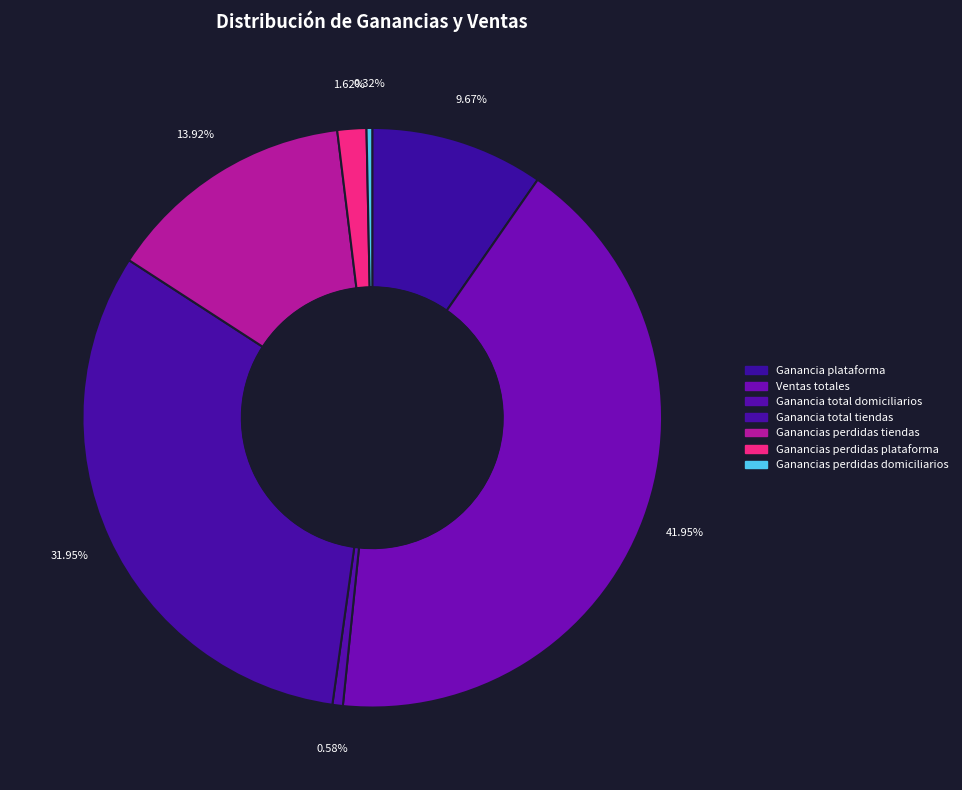

Is there any slice that represents more than half of the pie?

No